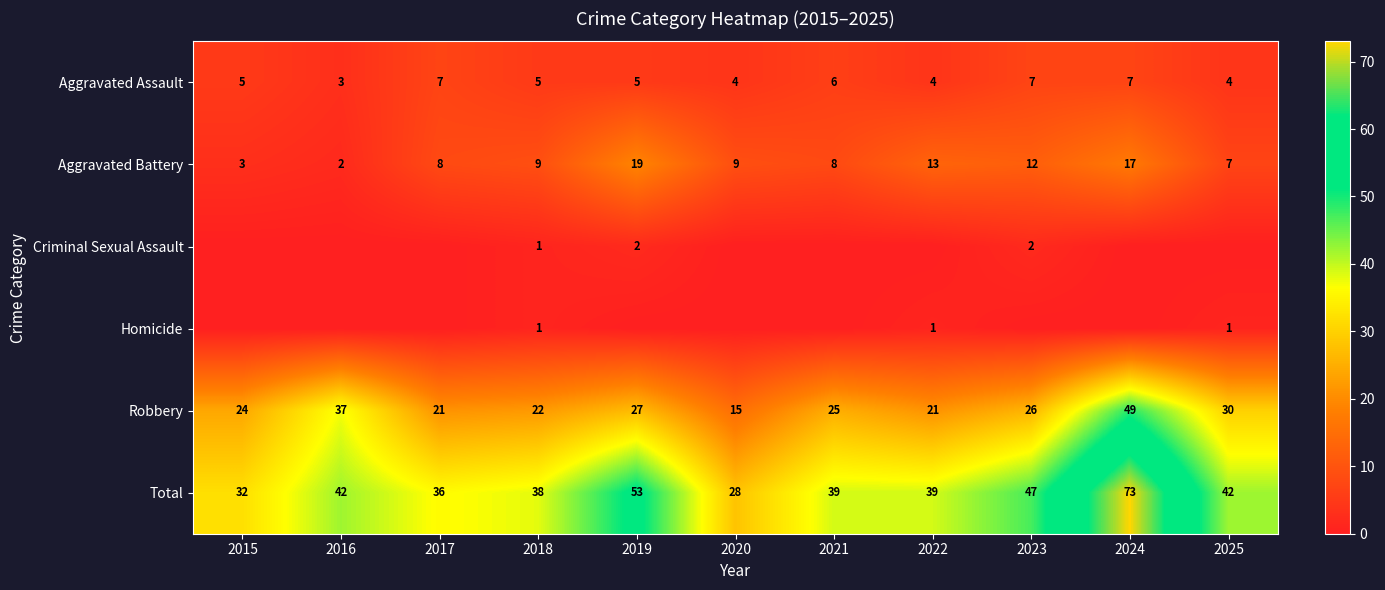

What value does the Total series have at 2017?

36